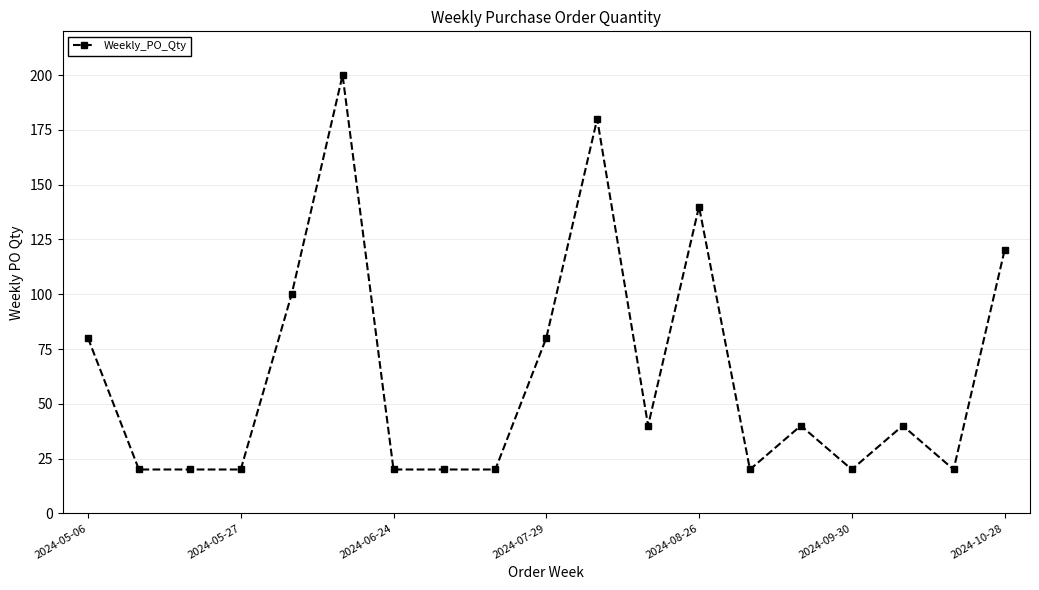

What is the value of the 7th point from the left?

20